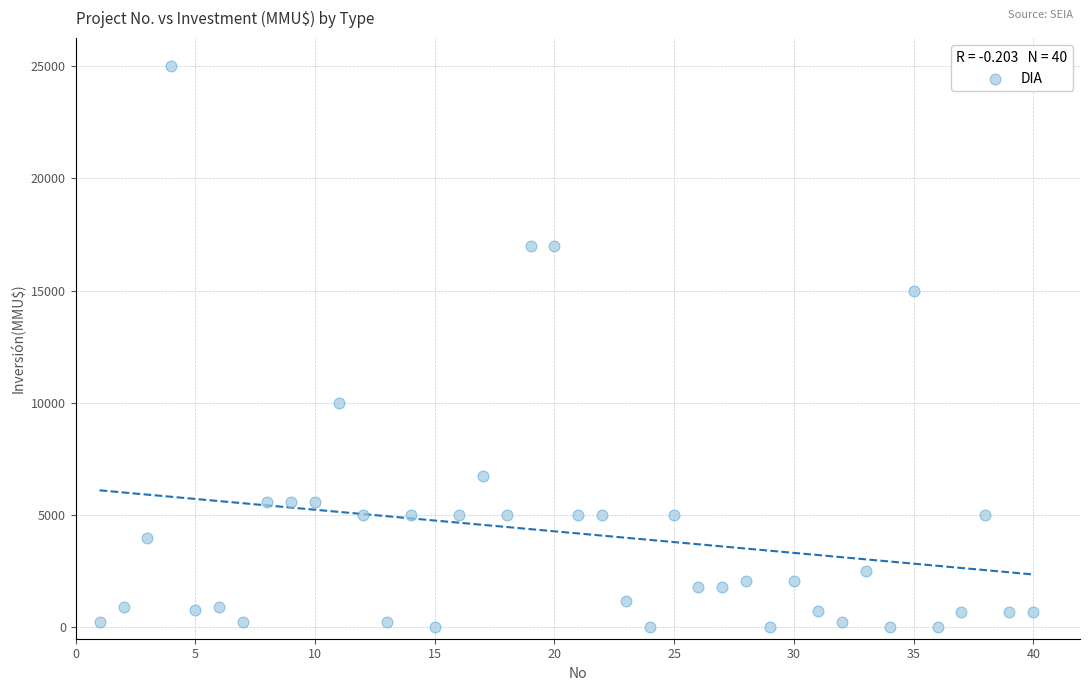

What is the range of X values (max minus min)?

39